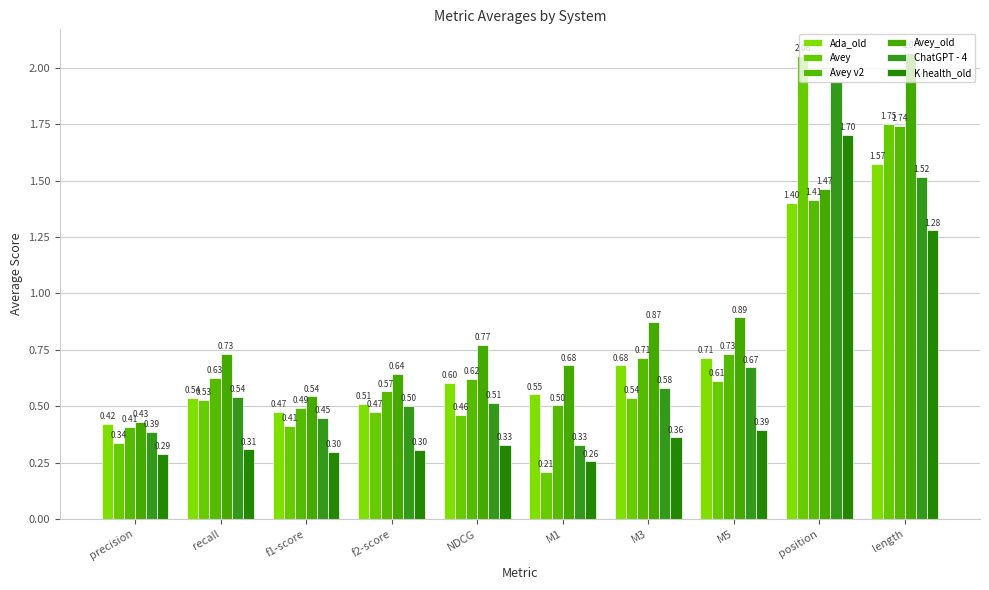

What are all the series names shown in the legend?

Ada_old, Avey, Avey v2, Avey_old, ChatGPT - 4, K health_old